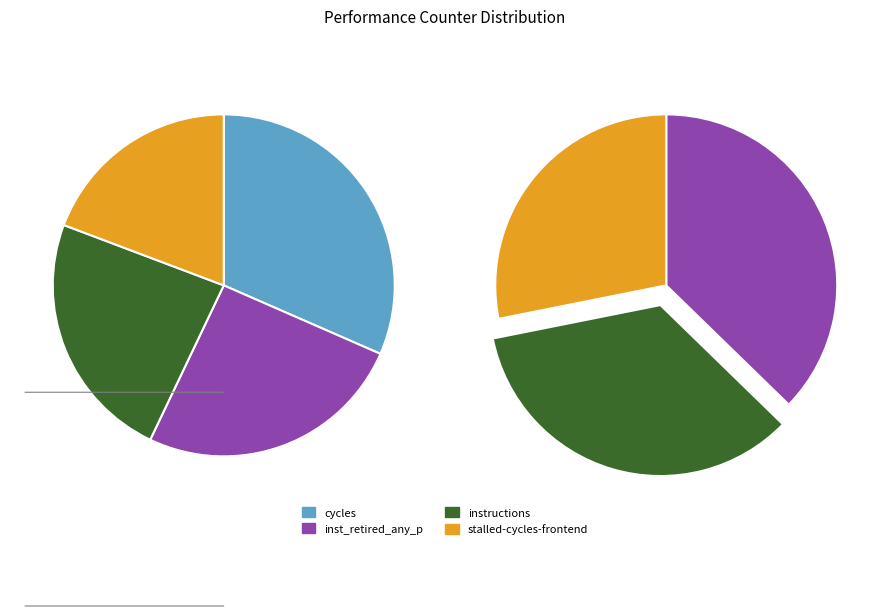

Is cycles the majority of the pie?

No